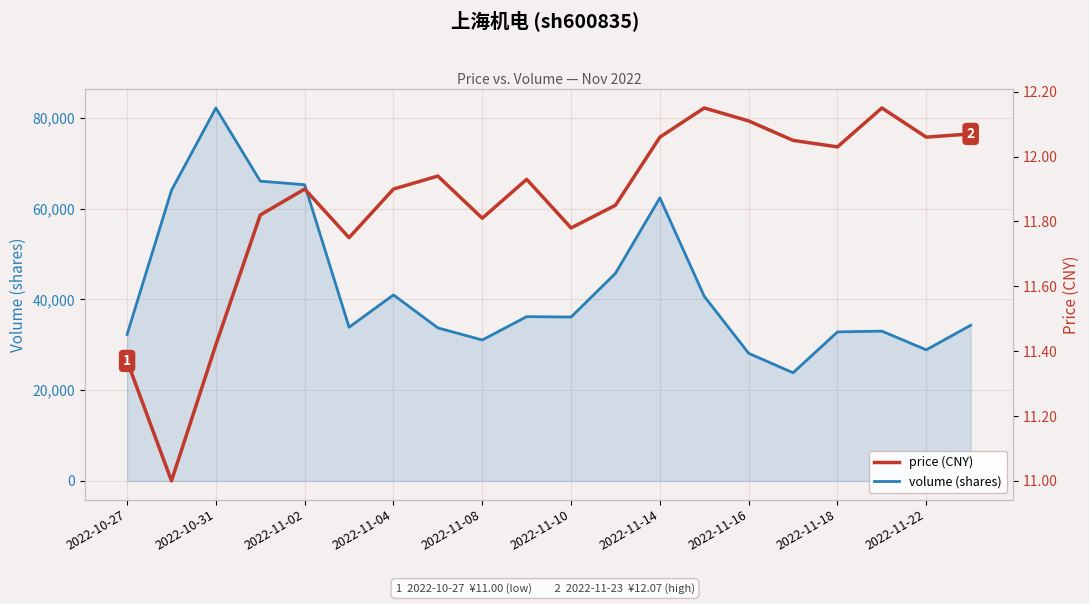

Which series has the widest spread of values?

volume (shares)